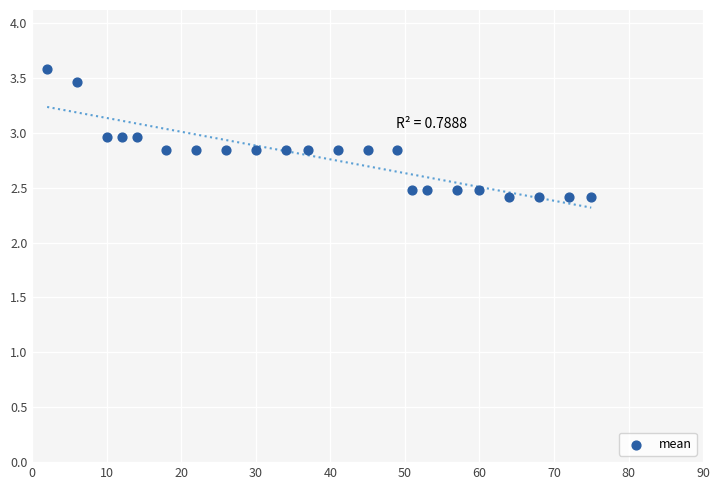

What is the range of Y values (max minus min)?

1.2